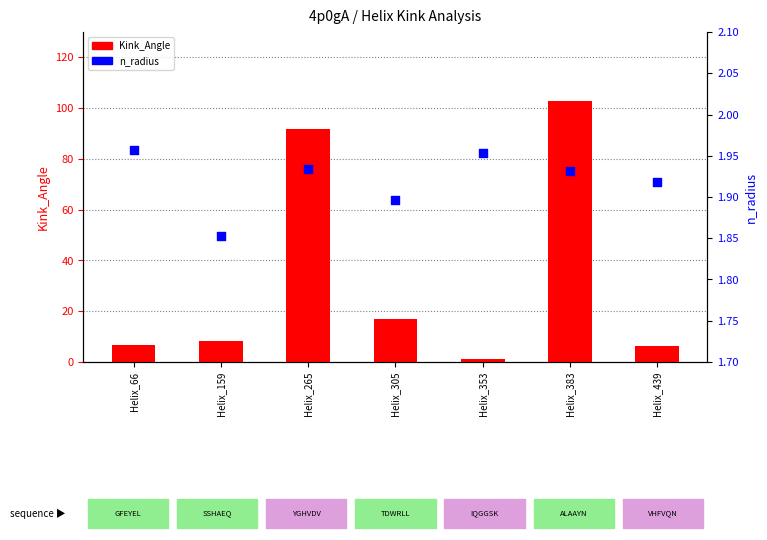

What are all the series names shown in the legend?

Kink_Angle, n_radius